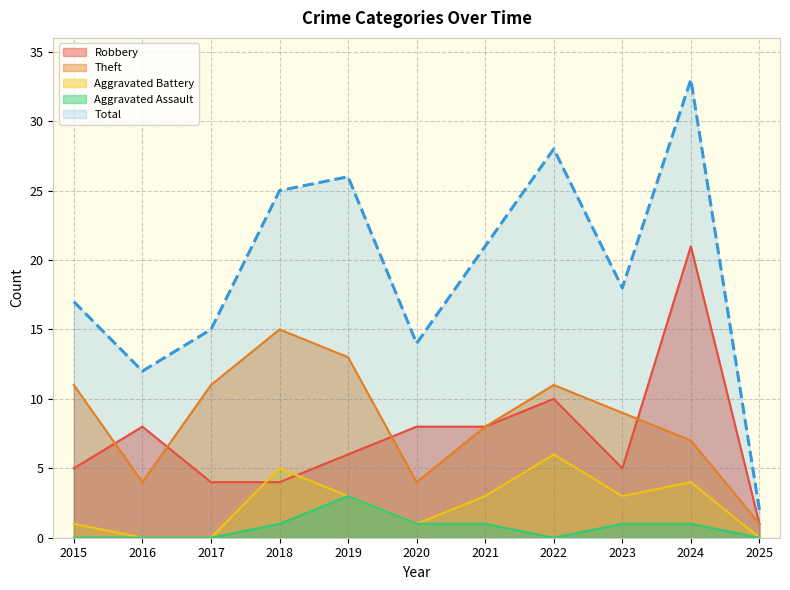

In Theft, how many points are lower than both neighbors (excluding endpoints)?

2